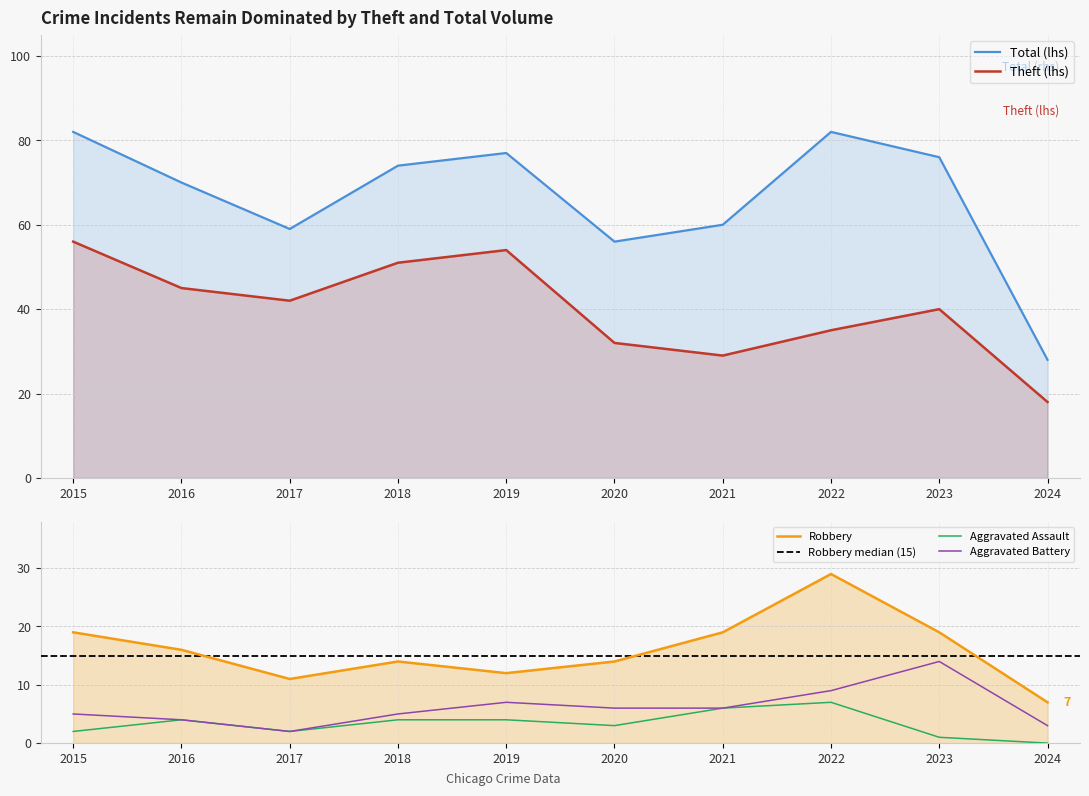

At 2024, list the series in order from smallest to largest.

Aggravated Assault, Aggravated Battery, Robbery, Theft, Total